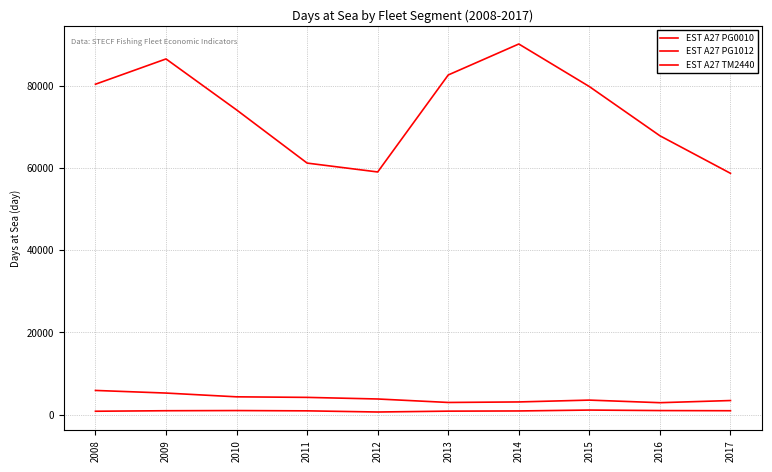

What is the highest value of the EST A27 PG1012 series?

1100